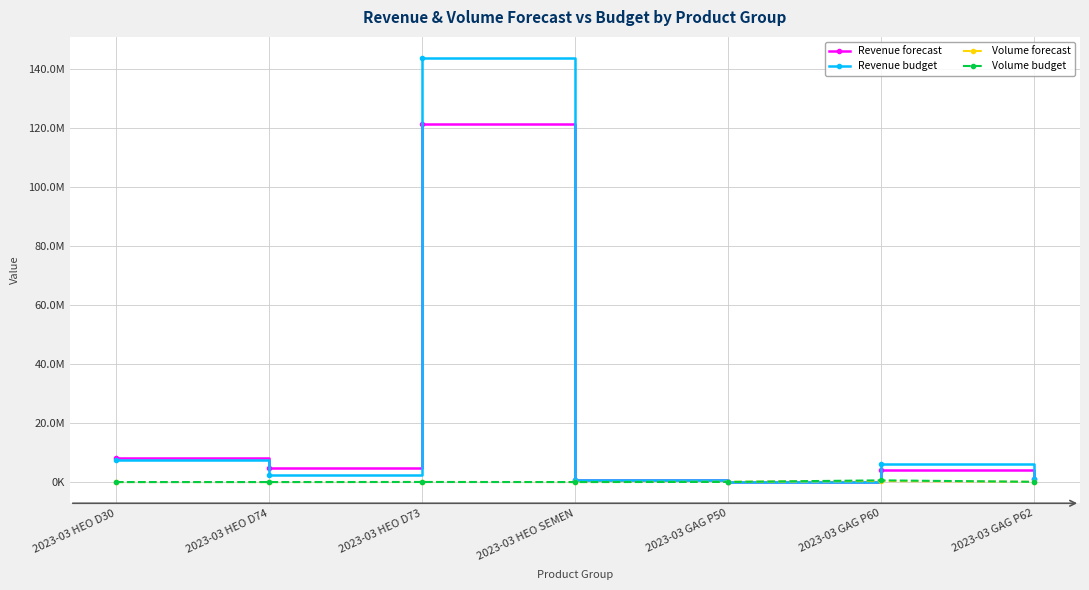

Between 2023-03 HEO D74 and 2023-03 HEO SEMEN, which is larger?

2023-03 HEO D74